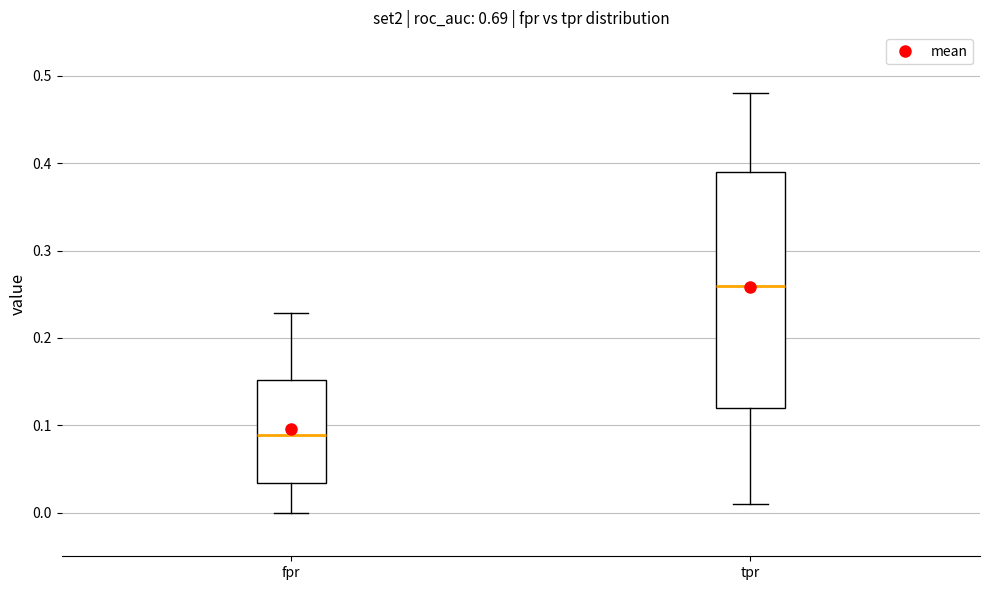

Reading left to right, read every box against the y-axis: the position of its median line, the range the box covers, and the ends of its whiskers. The values are not printed on the chart, so give them approximately, as read against the axis.

fpr: median 0.09, box 0.03 to 0.15, whiskers 0.00 to 0.23
tpr: median 0.26, box 0.12 to 0.39, whiskers 0.01 to 0.48